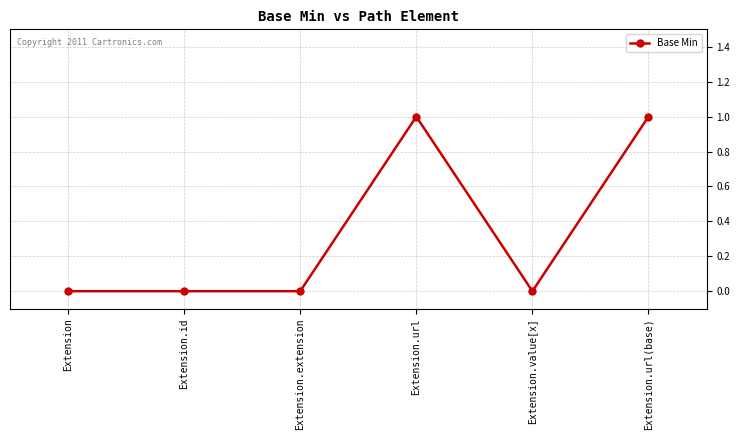

What is the label of the 5th point from the right?

Extension.id